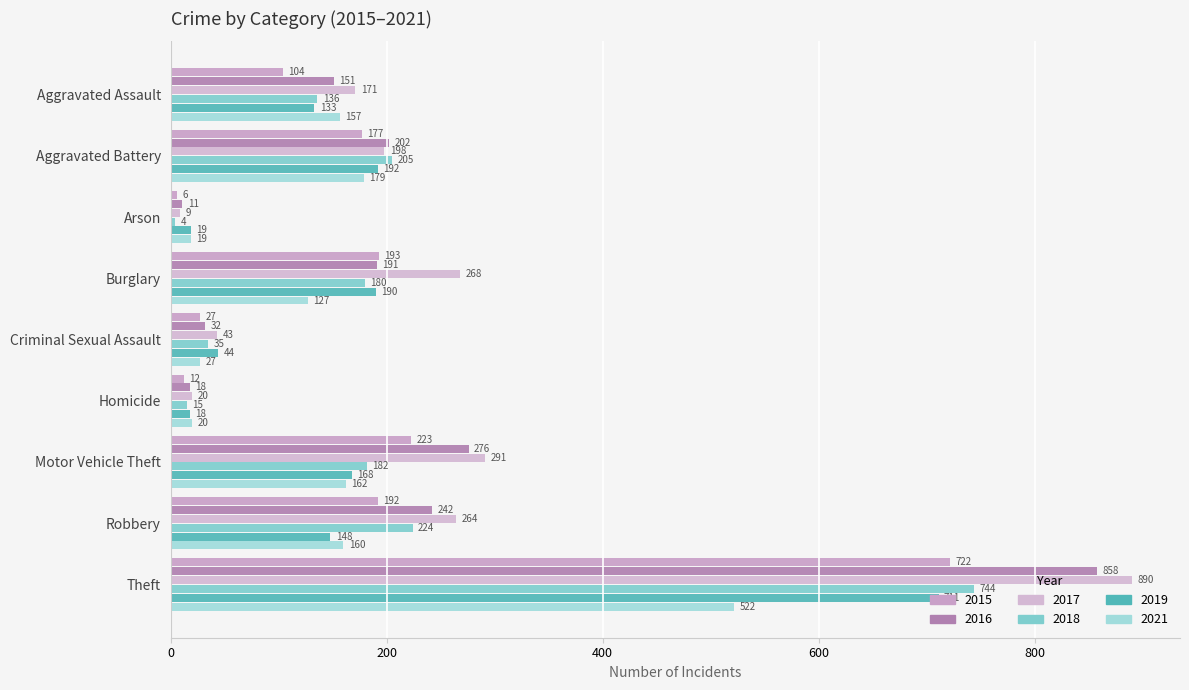

How many values in the 2015 series are below 177?

4